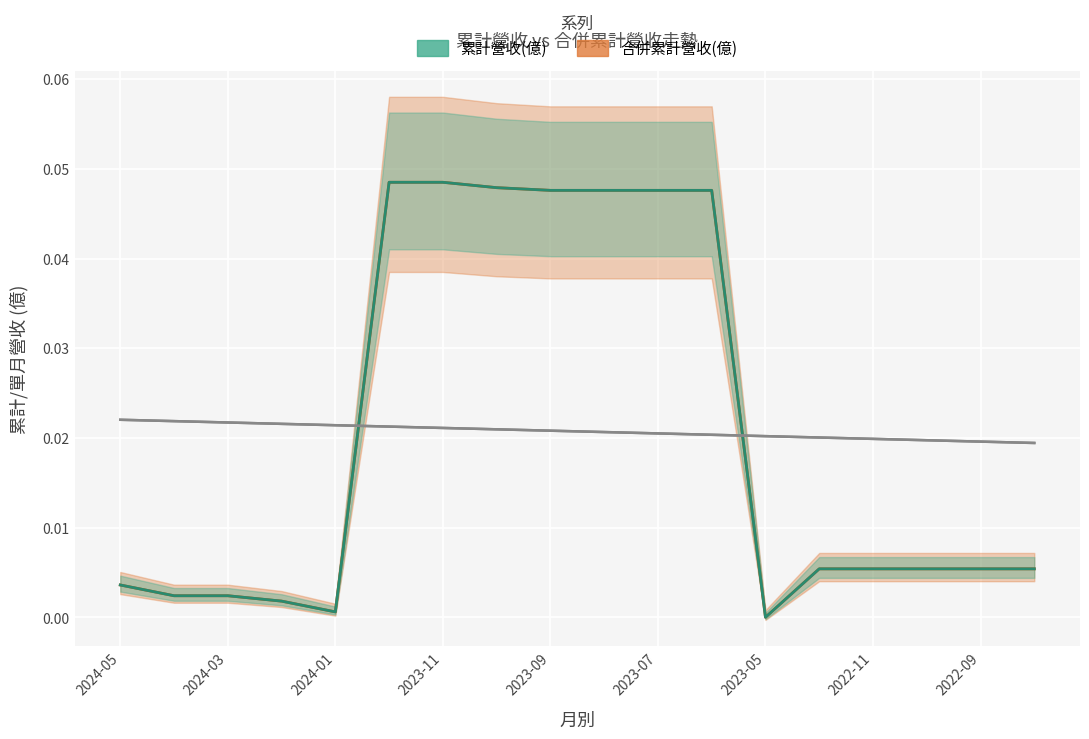

How many data points in 累計營收(億) are above 0?

17